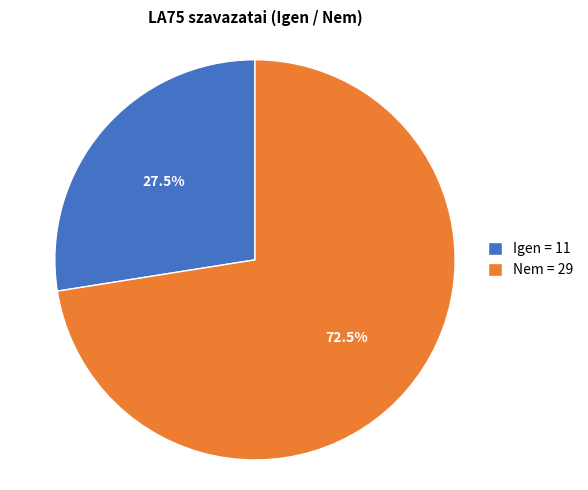

What is the largest slice in the pie chart?

Nem